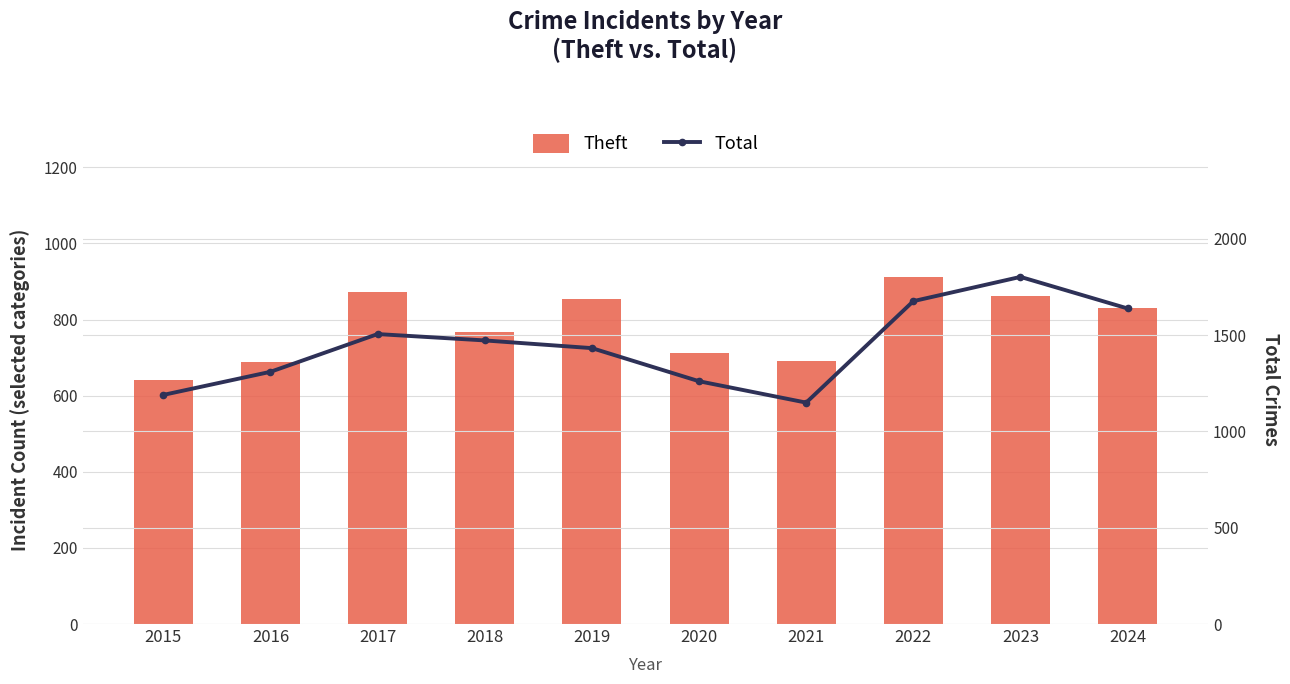

List the series in order of their overall mean, highest first.

Total, Theft